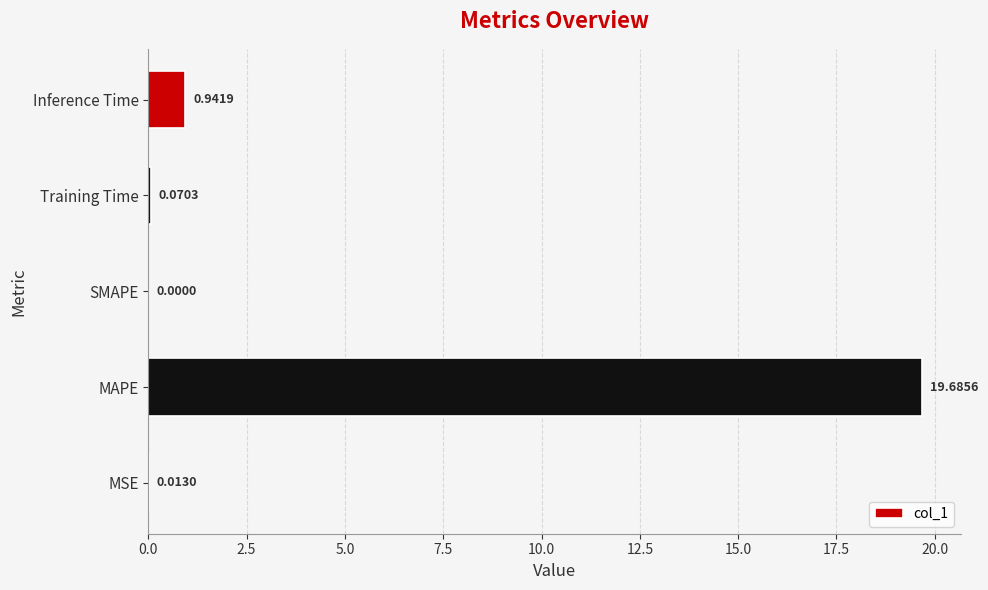

Which category has the highest value across all series?

MAPE